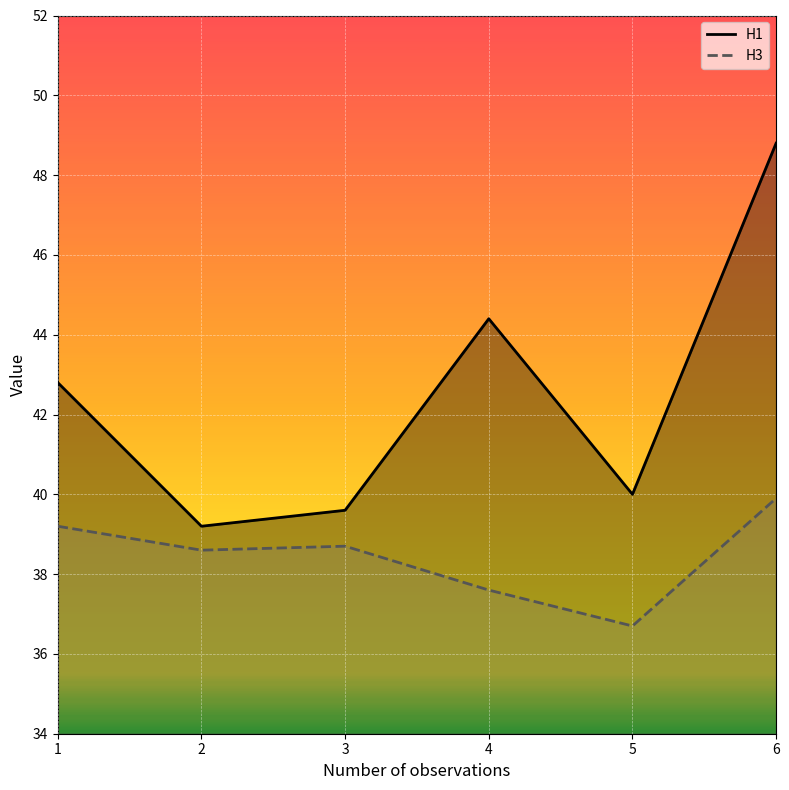

Which category has the highest value in the H3 series?

6